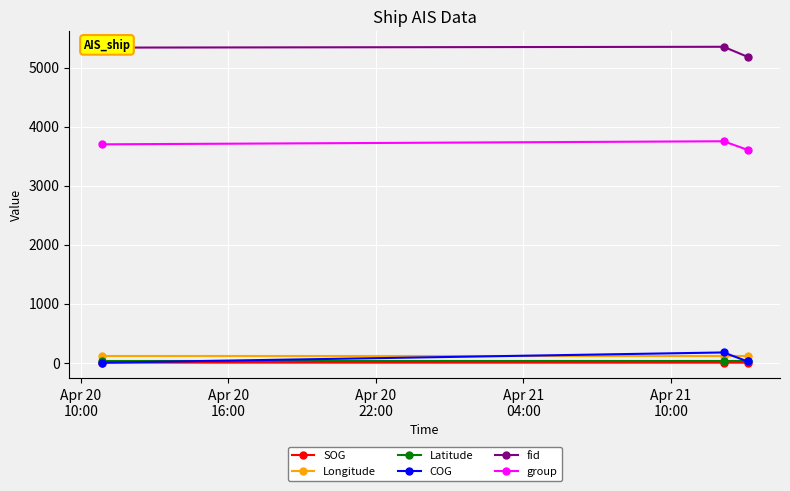

What is the highest value of the COG series?

173.0